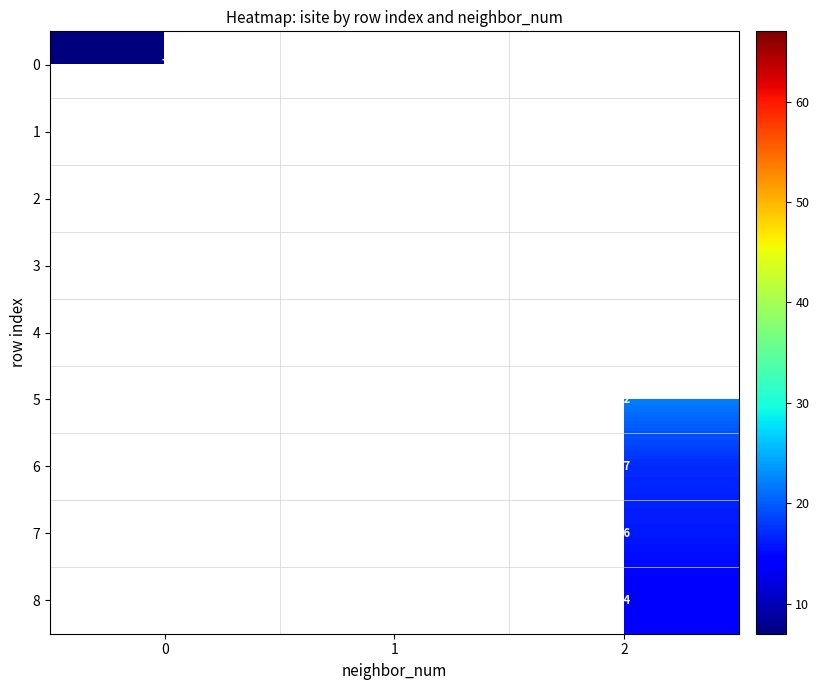

Is it true that 5 equals 13 at 2?

False